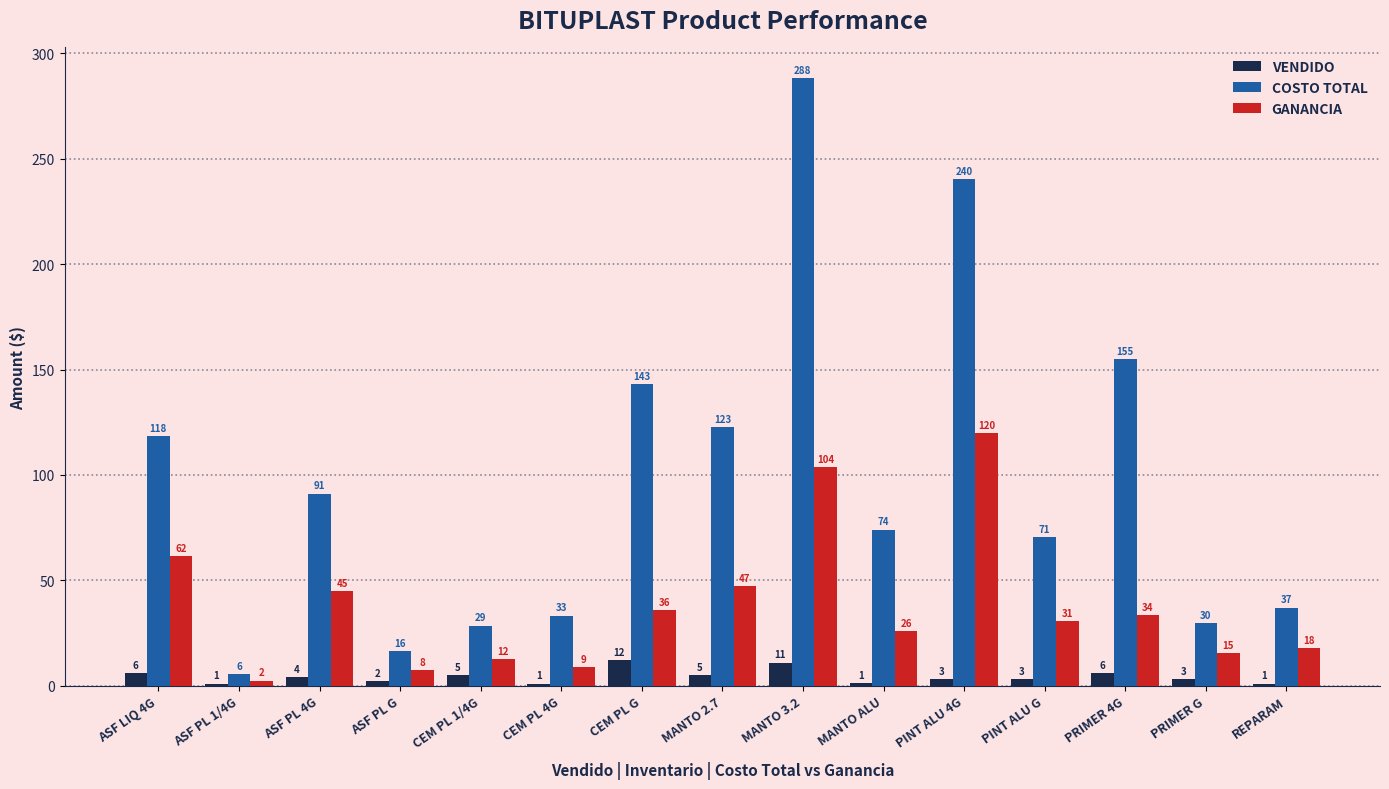

What value does the VENDIDO series have at ASF LIQ 4G?

6.0